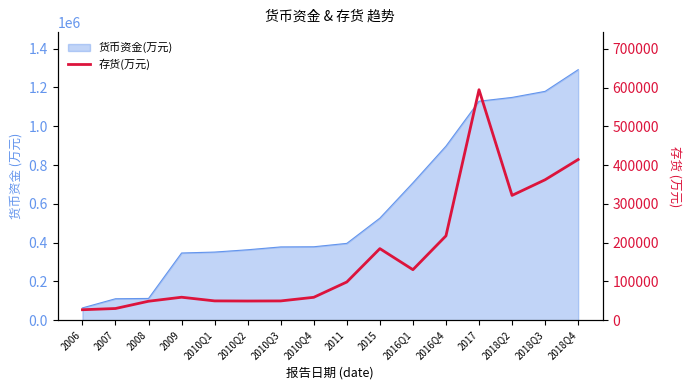

Does the chart have visible grid lines?

No